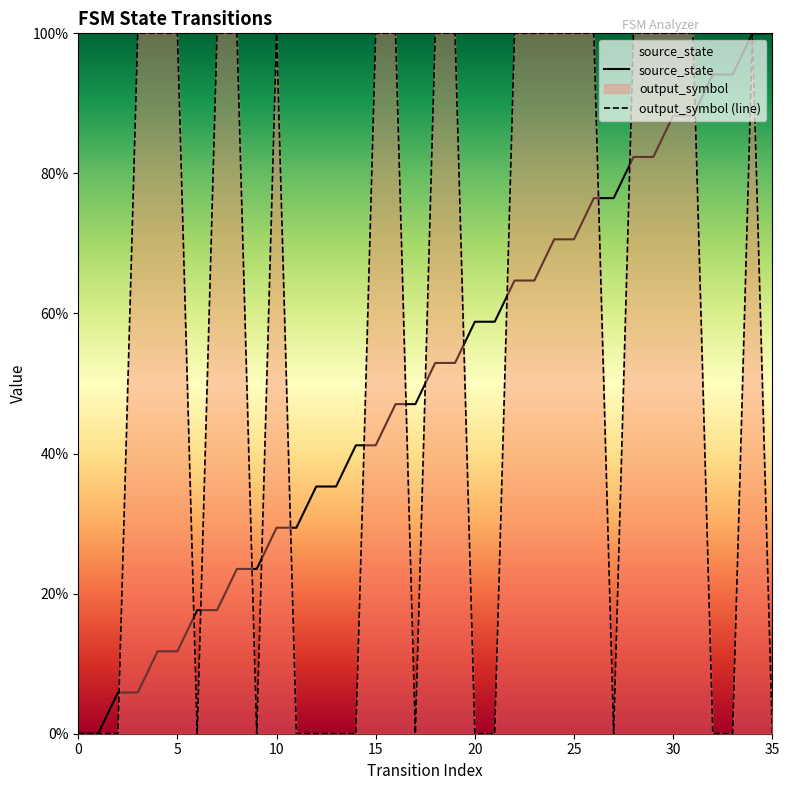

What are all the series names shown in the legend?

source_state, output_symbol